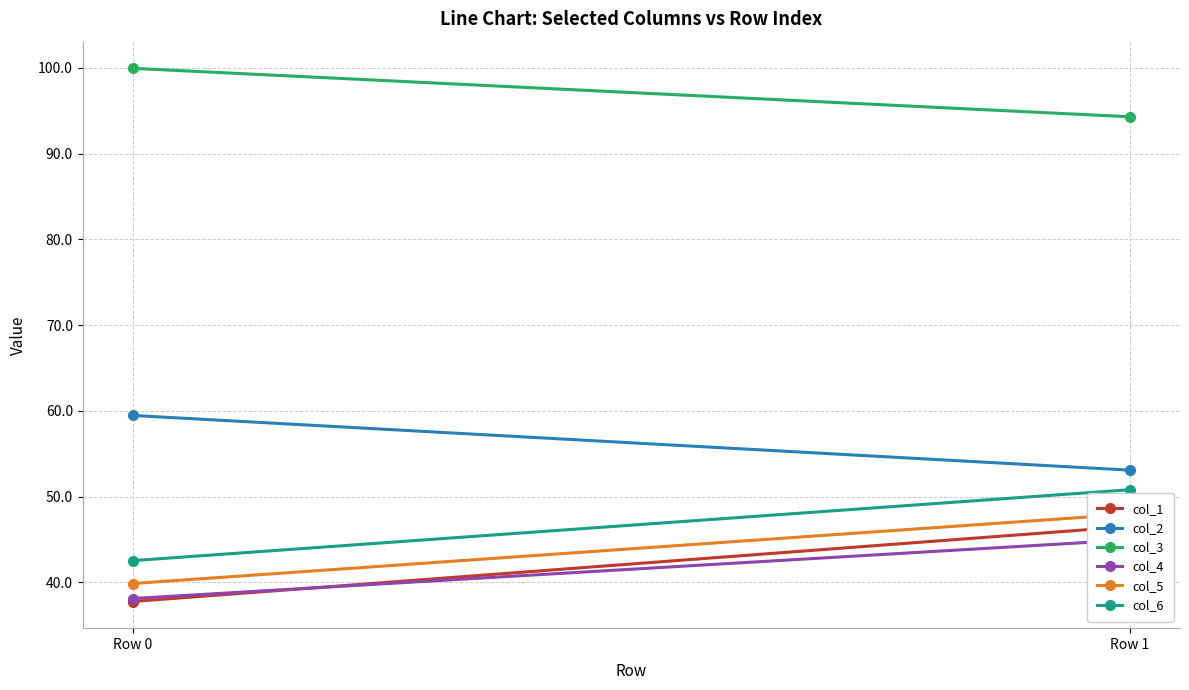

Count the number of categories in the chart.

2